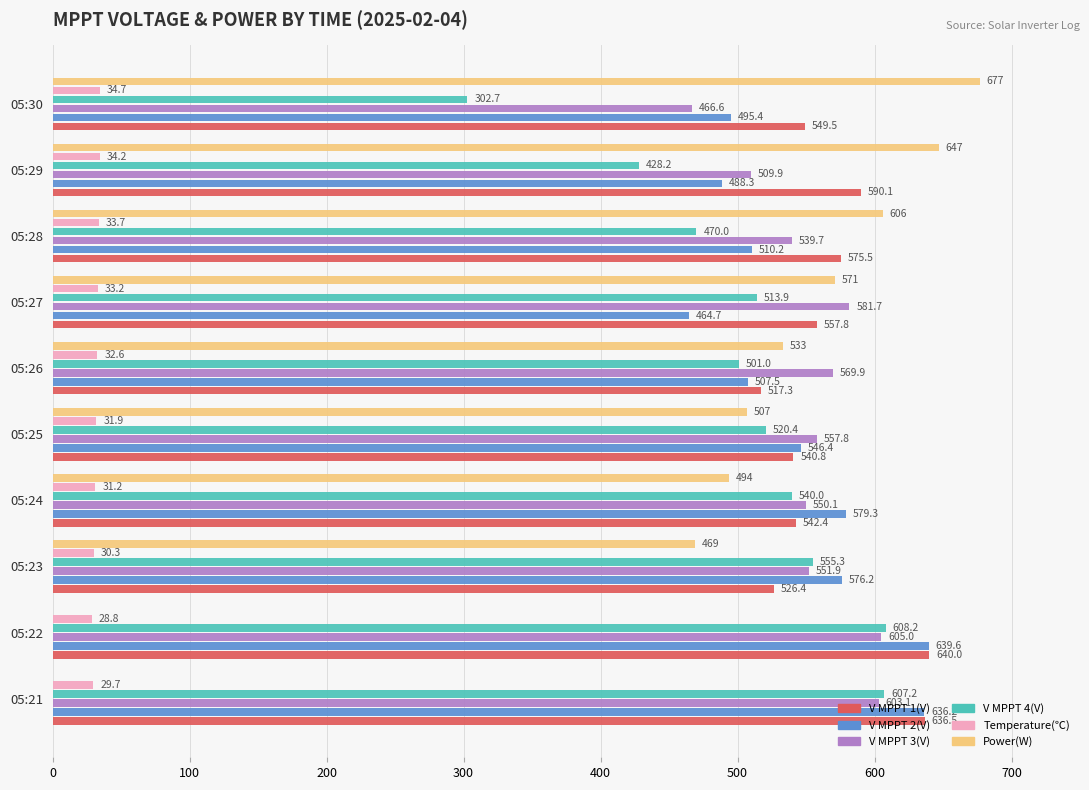

Which series has the largest total across all categories?

V MPPT 1(V)